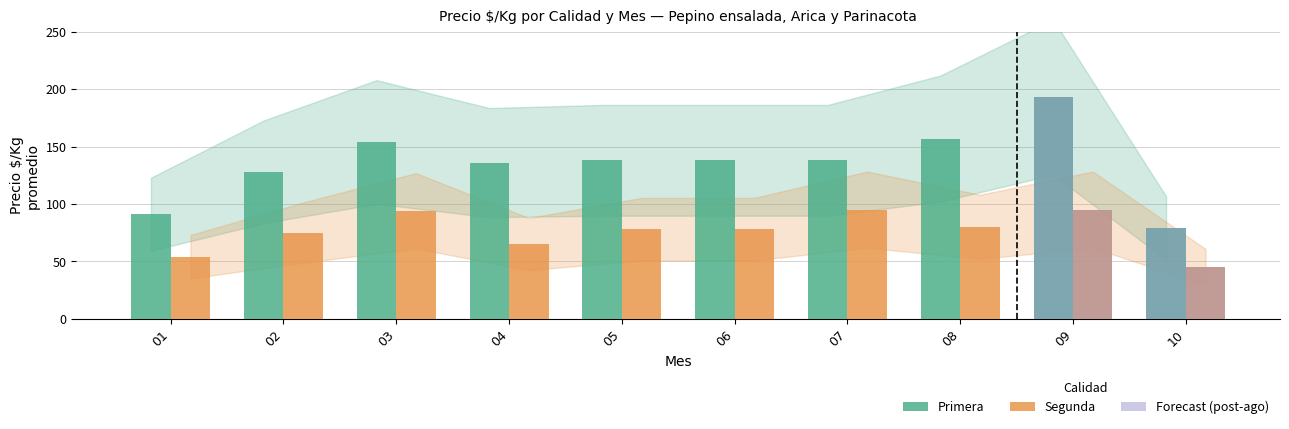

Which series has the widest spread of values?

Primera